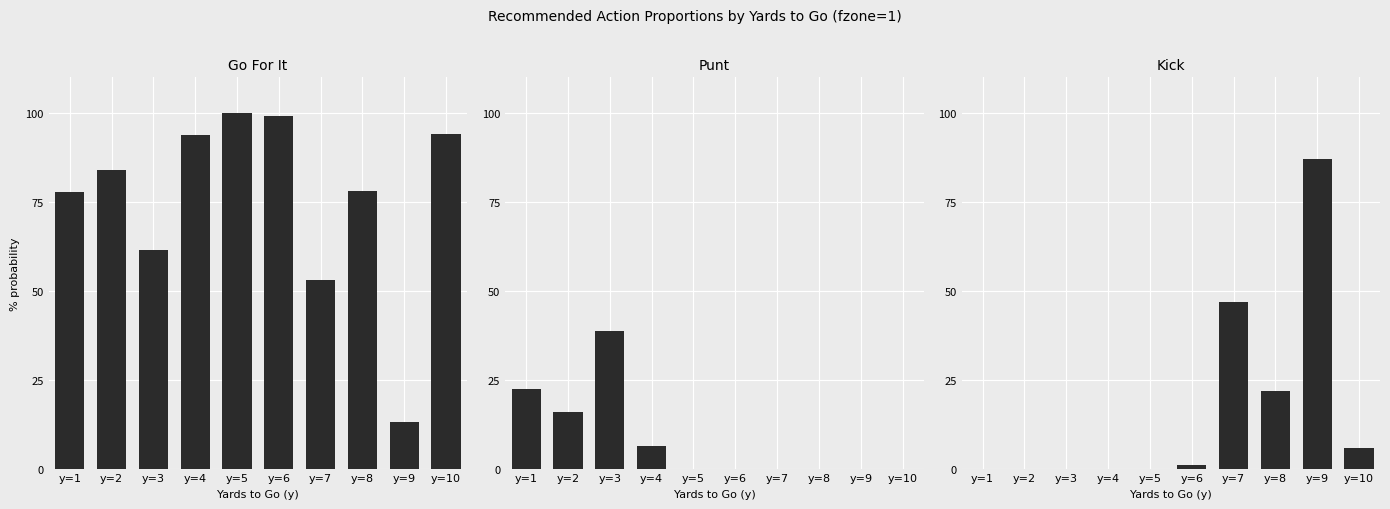

Reading left to right, extract all data points from this chart.

gofor: 77.6	84.0	61.5	93.8	100.0	99.1	53.1	78.0	13.0	94.2
punt: 22.4	16.0	38.6	6.2	0.0	0.0	0.0	0.0	0.0	0.0
kick: 0.0	0.0	0.0	0.0	0.0	0.9	46.9	21.9	87.0	5.8